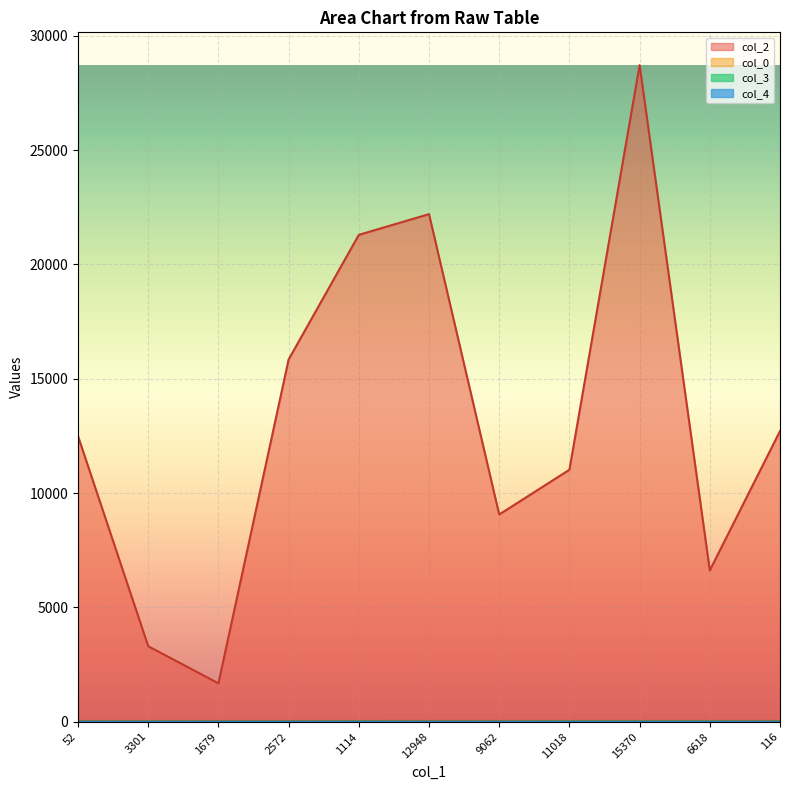

List the labels in order of col_0 value, smallest first.

52, 3301, 1679, 2572, 1114, 12948, 9062, 11018, 15370, 6618, 116